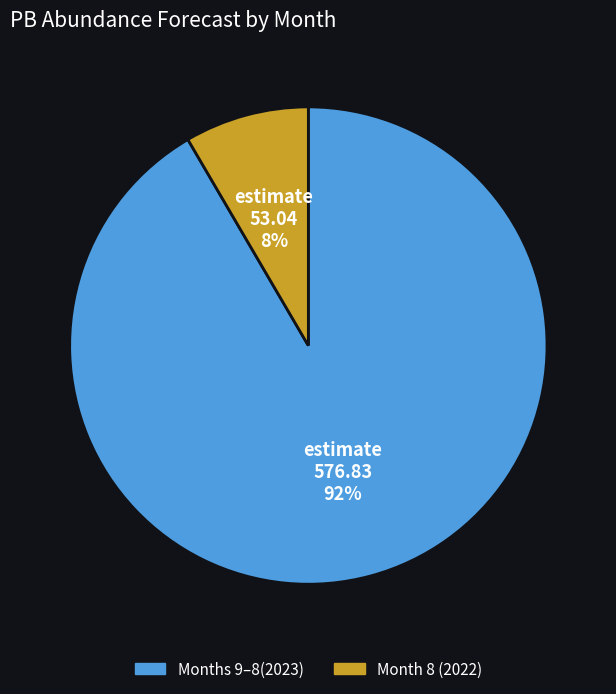

Is it true that Months 9–8(2023) is 79% of the pie?

False